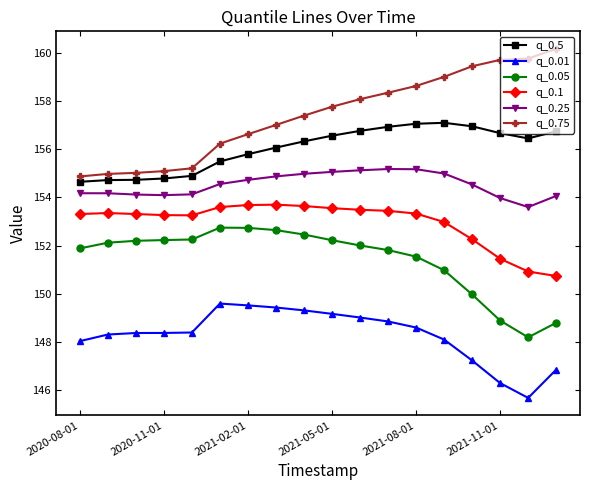

True or false: q_0.75 and q_0.5 intersect in this chart.

False